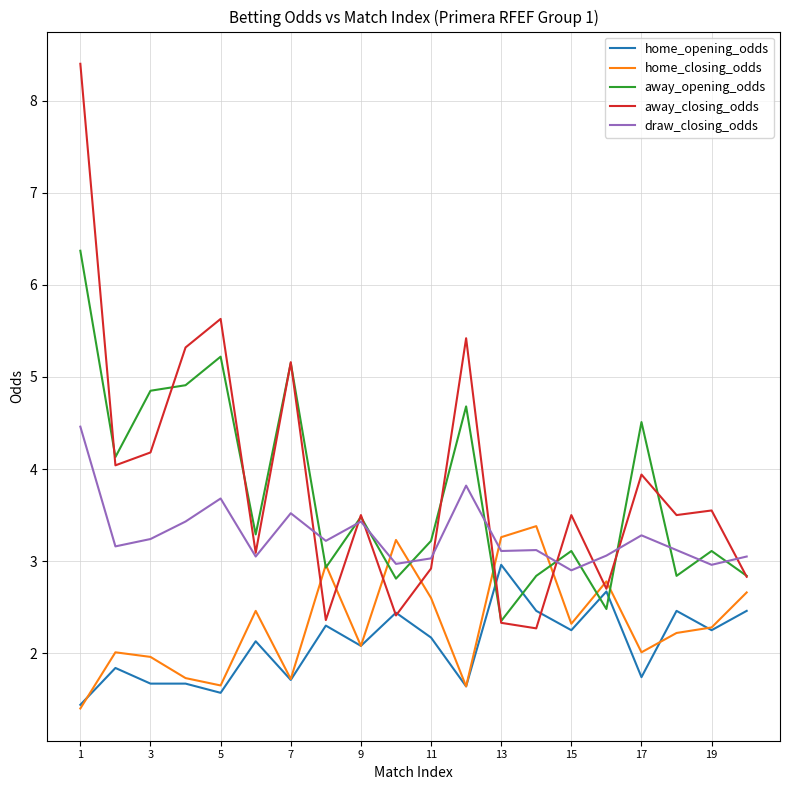

What is the maximum value for away_opening_odds?

6.4